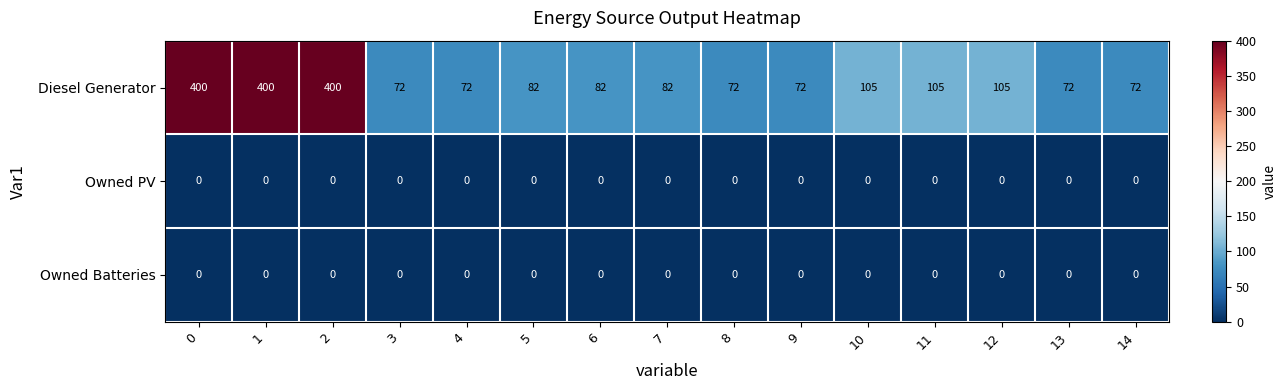

What is the difference between the maximum and minimum values in the Diesel Generator series?

328